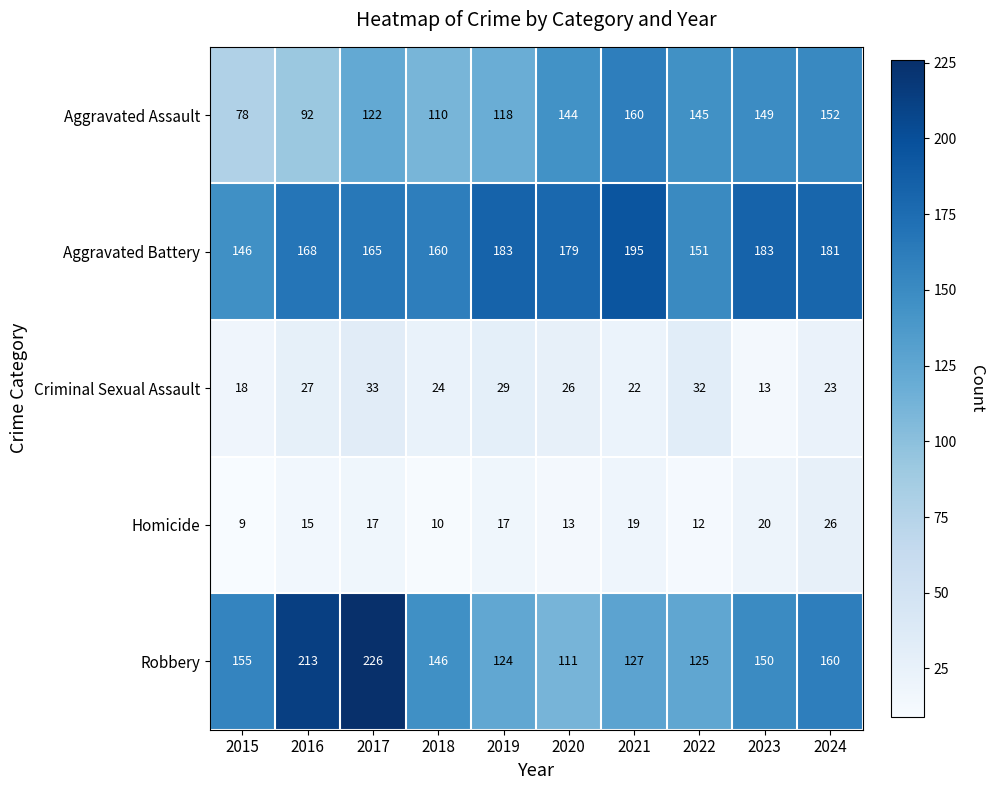

The value of Aggravated Battery at 2018 is 160. True or false?

True